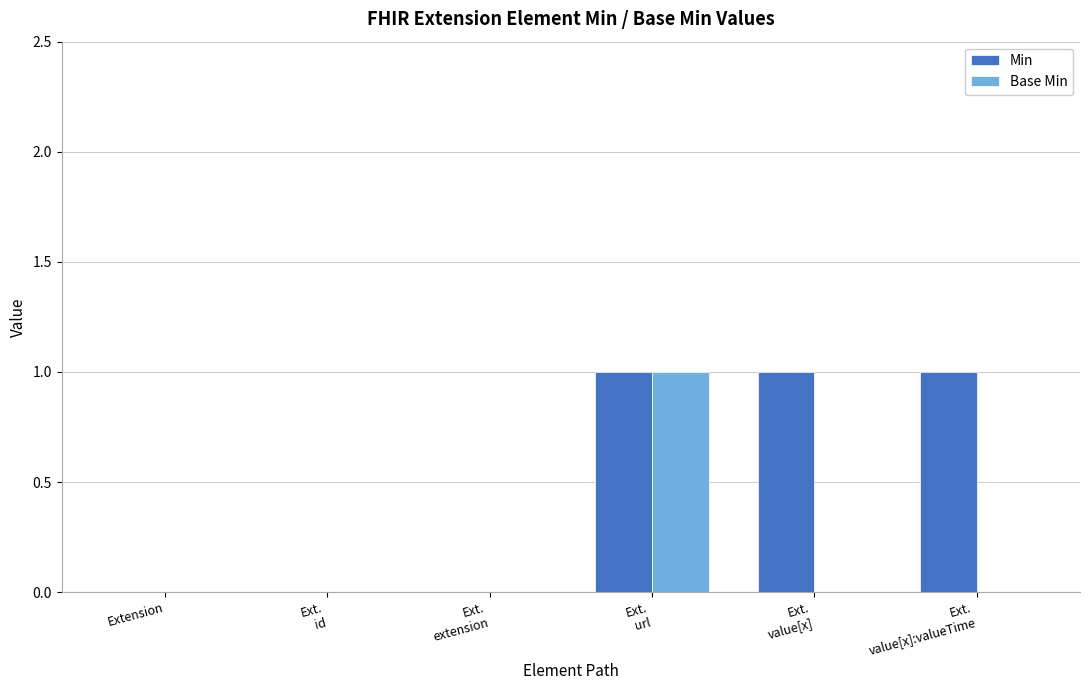

Which series has the largest total across all categories?

Min